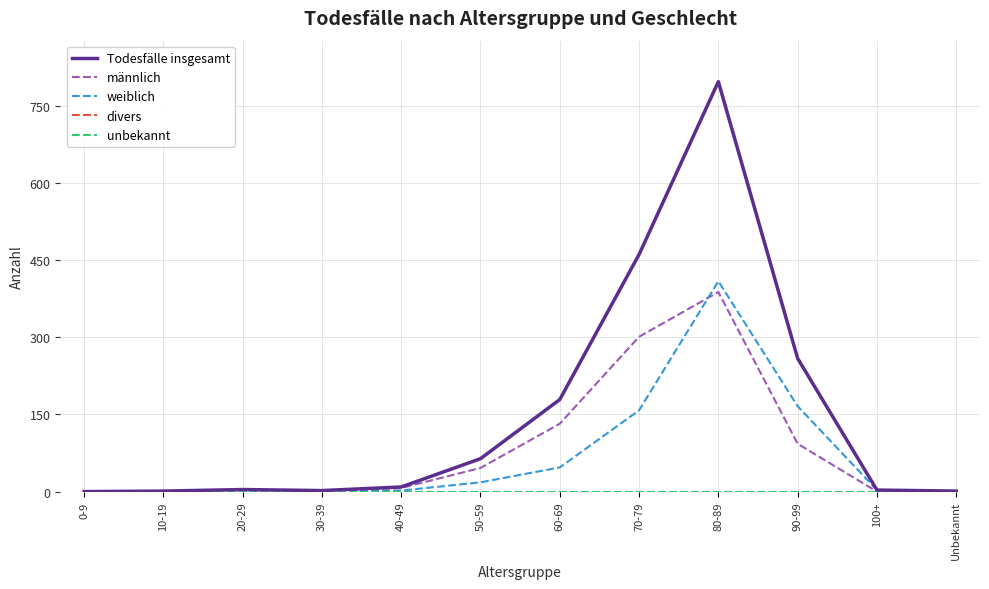

Is this an area chart (filled region under the line)?

No